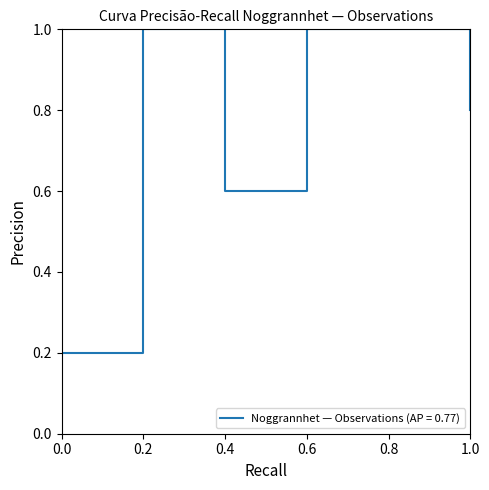

The chart shows a value of 0.6 at 0.4. True or false?

True